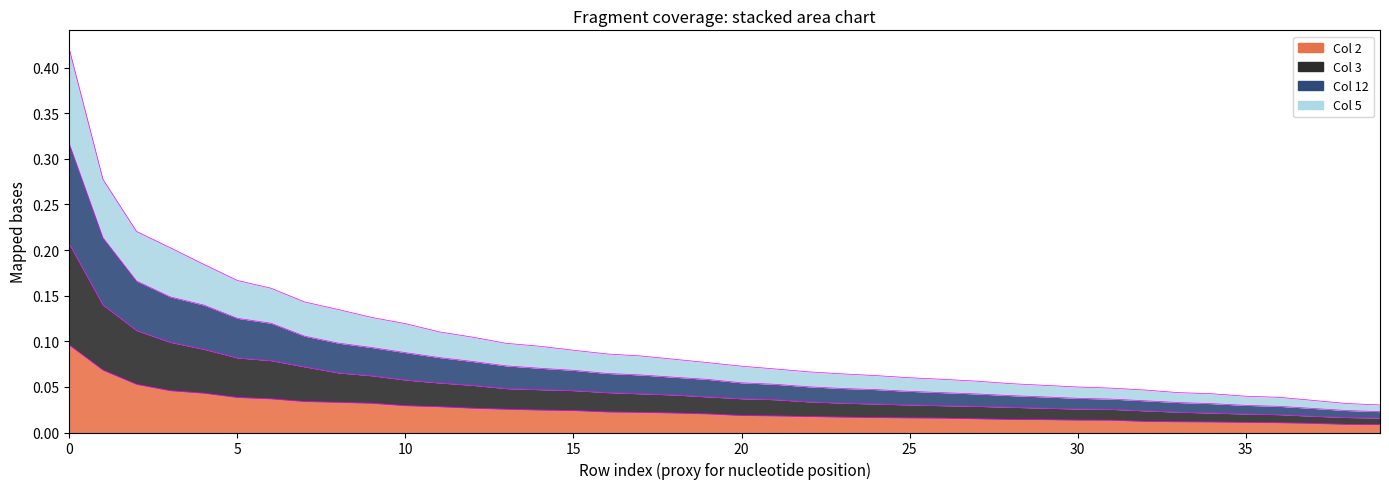

At which label does 12 reach its minimum?

39